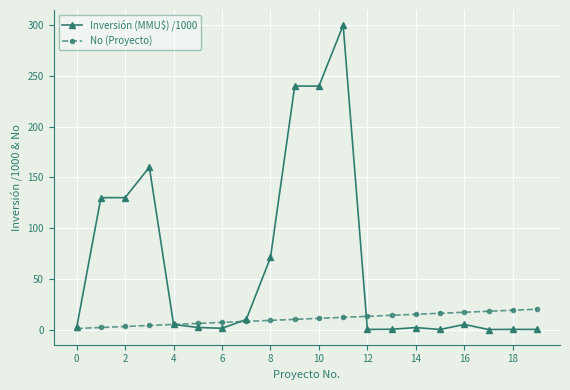

What is the value of the No (Proyecto) point at the 18th from the left?

18.0